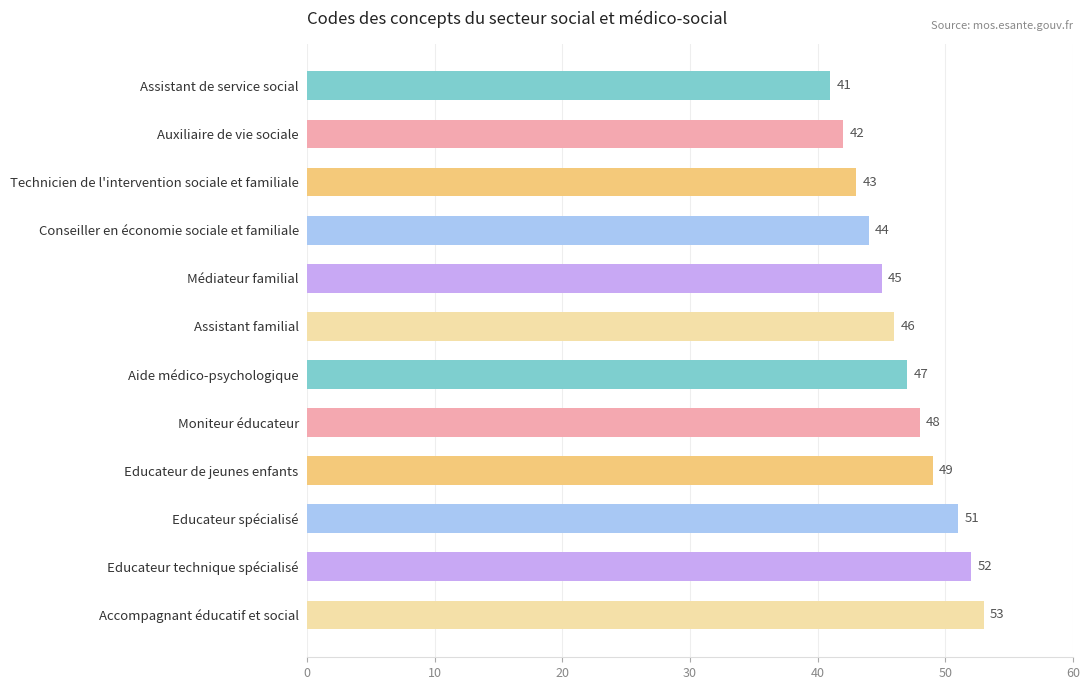

Rank the categories by value from highest to lowest.

Accompagnant éducatif et social, Educateur technique spécialisé, Educateur spécialisé, Educateur de jeunes enfants, Moniteur éducateur, Aide médico-psychologique, Assistant familial, Médiateur familial, Conseiller en économie sociale et familiale, Technicien de l'intervention sociale et familiale, Auxiliaire de vie sociale, Assistant de service social